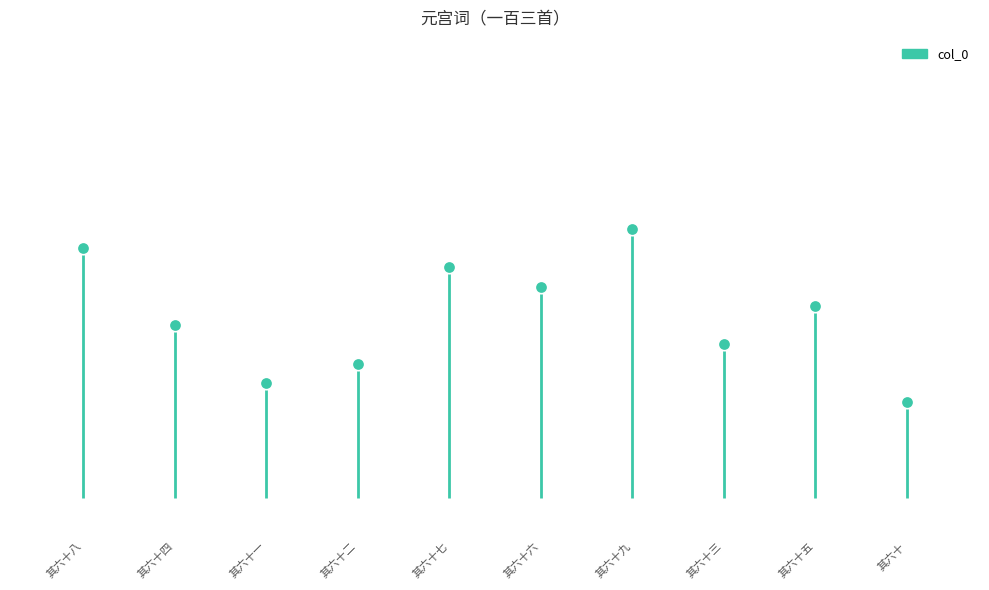

What is the ratio of the value at 其六十三 to the value at 其六十五?

1.0